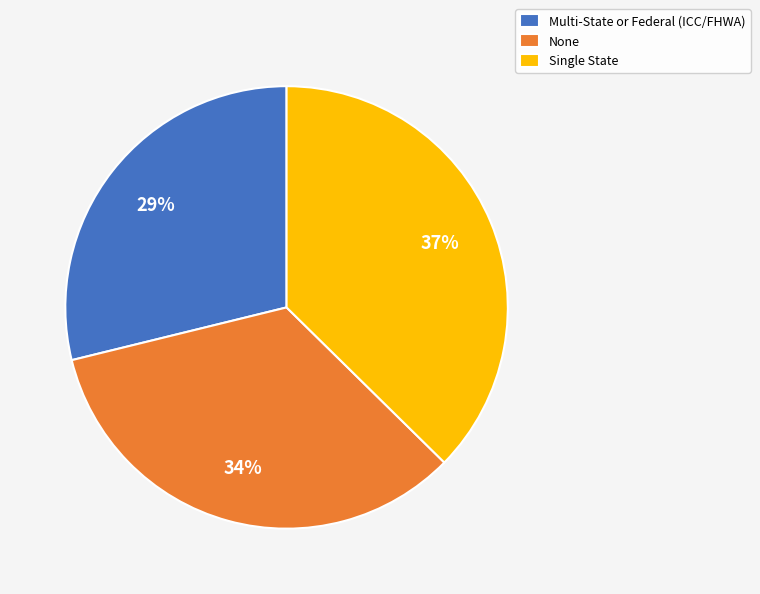

Do Multi-State or Federal (ICC/FHWA) and None together represent more than half of the pie?

Yes